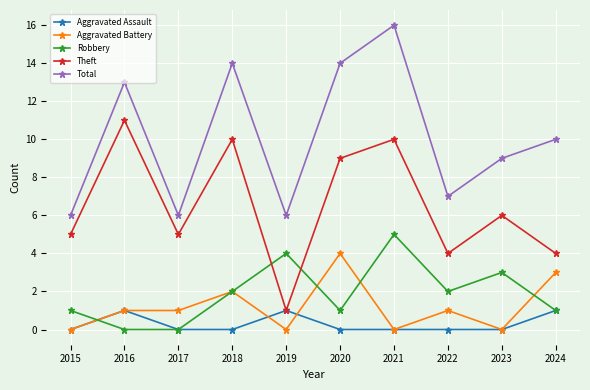

How many lines are shown in the chart?

5